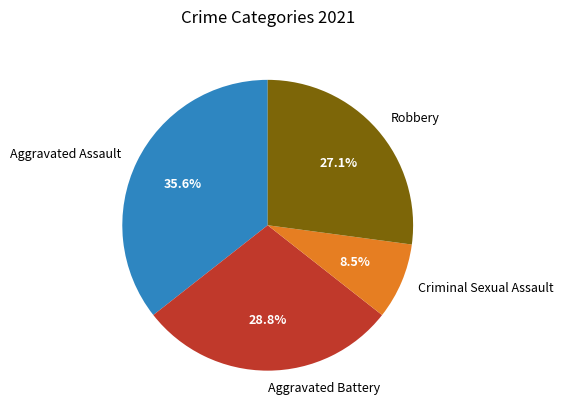

What percentage is the Robbery slice, to the nearest percent?

27%